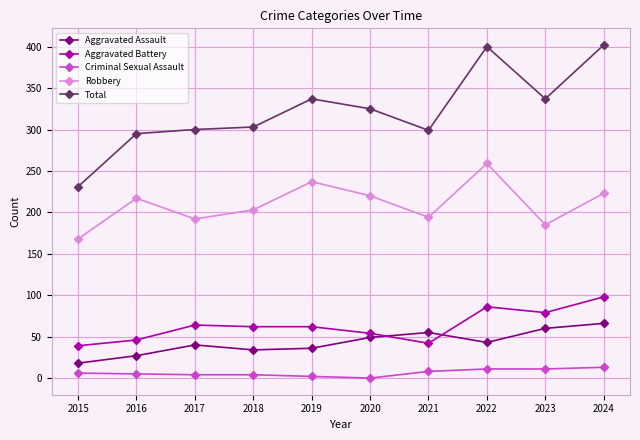

What are all the series names shown in the legend?

Aggravated Assault, Aggravated Battery, Criminal Sexual Assault, Robbery, Total